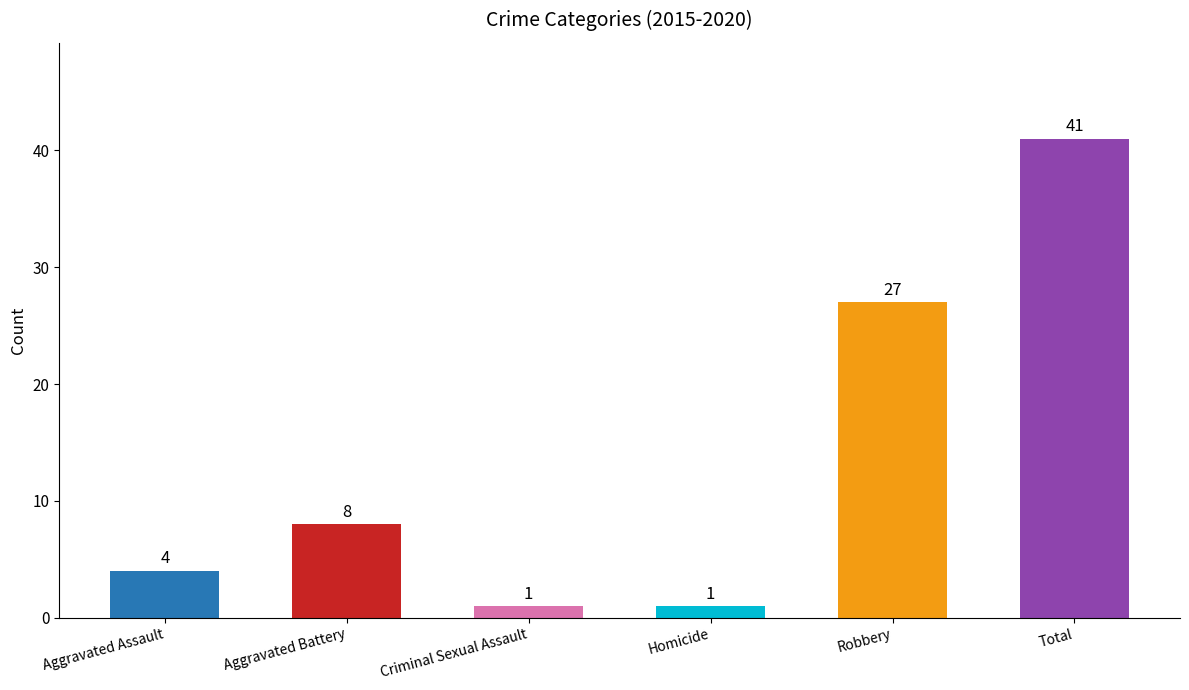

What is the approximate value at Aggravated Battery?

8